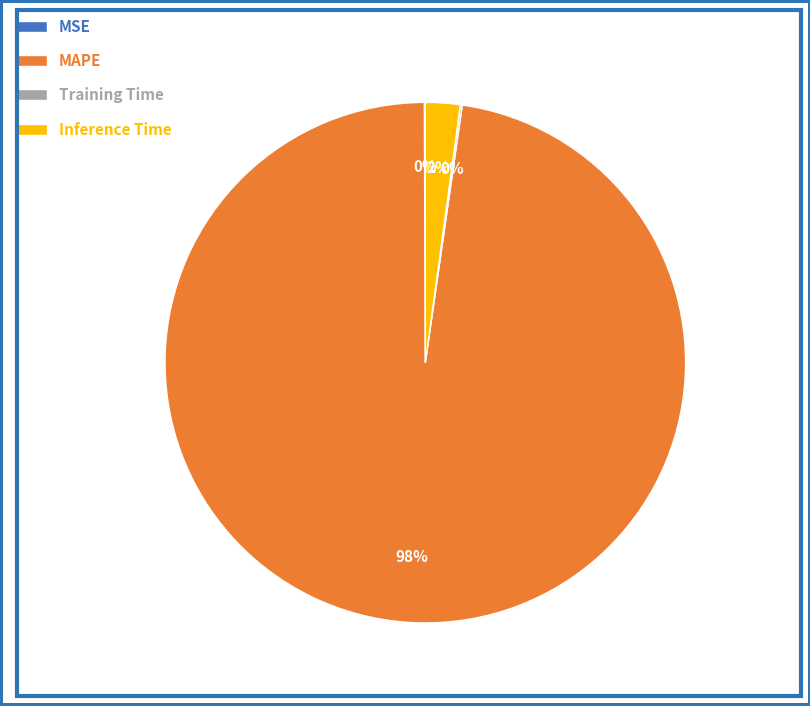

Which slice is the largest?

MAPE